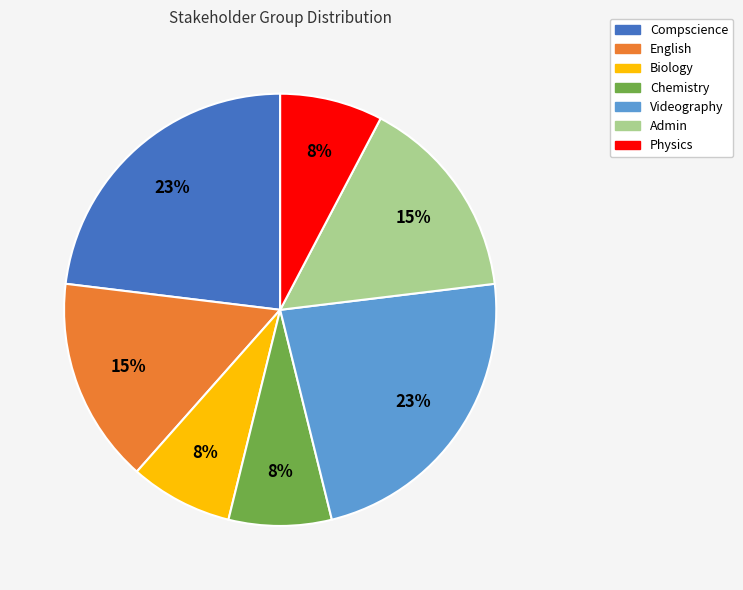

What percentage is the Biology slice, to the nearest percent?

8%